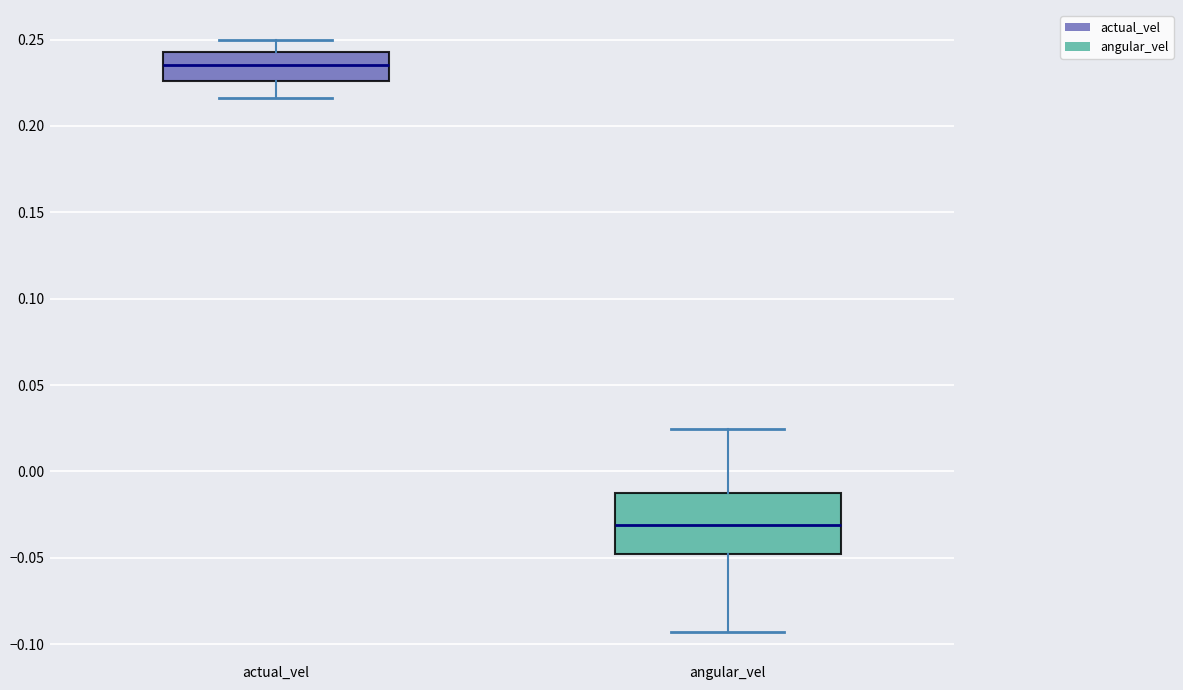

Which box is the tallest, from its lower edge to its upper edge?

angular_vel